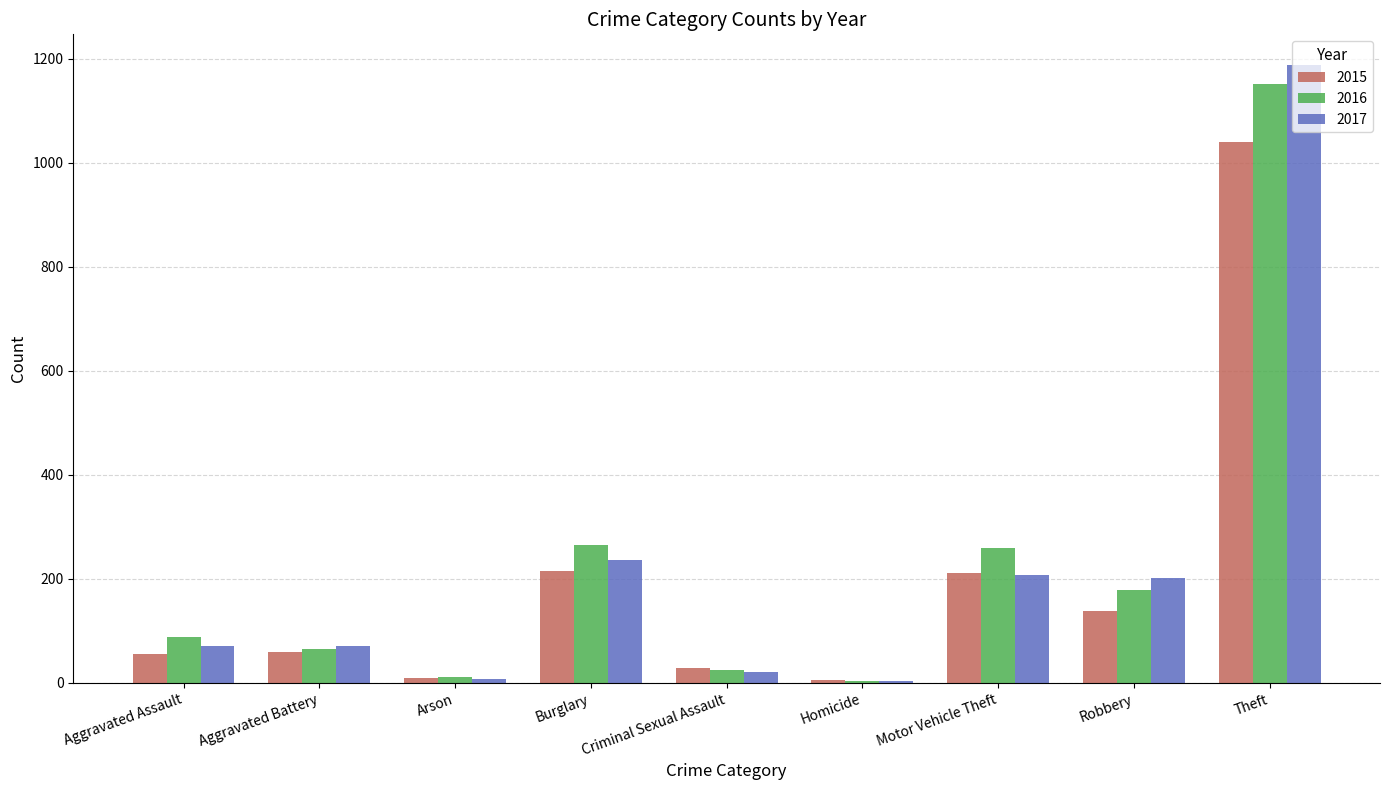

How many data points in 2015 are less than 60?

4